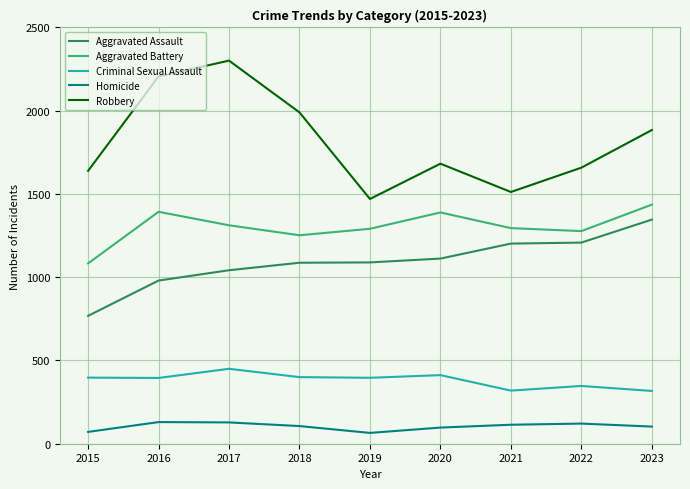

What is the minimum value for Robbery?

1470